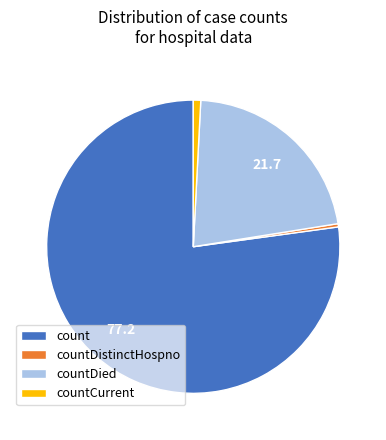

Is it true that countDied is 22% of the pie?

True